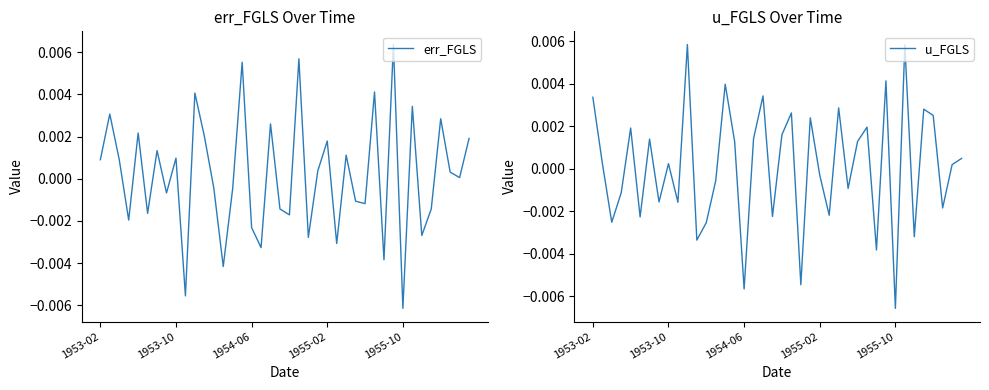

What position from the left is 15?

16